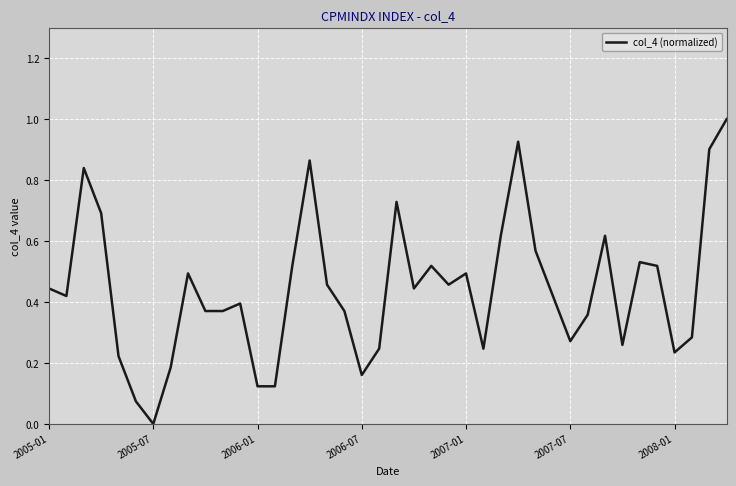

What is the maximum value shown in the chart?

1.0